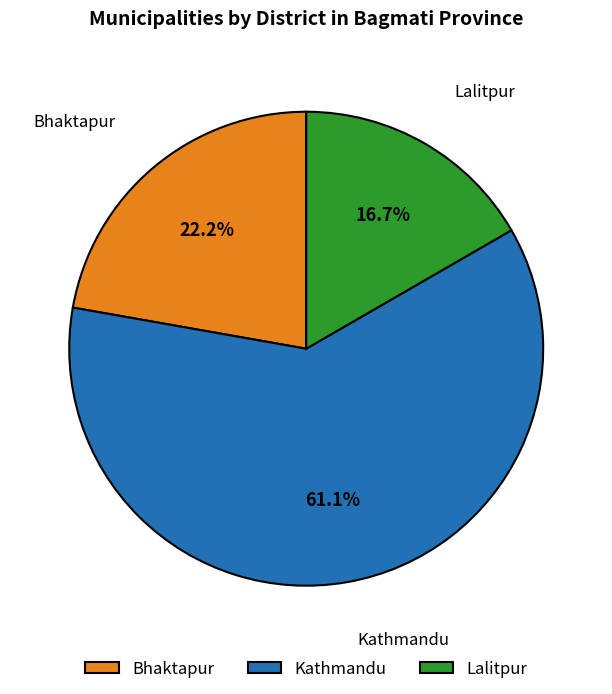

Is it true that Bhaktapur is 36% of the pie?

False